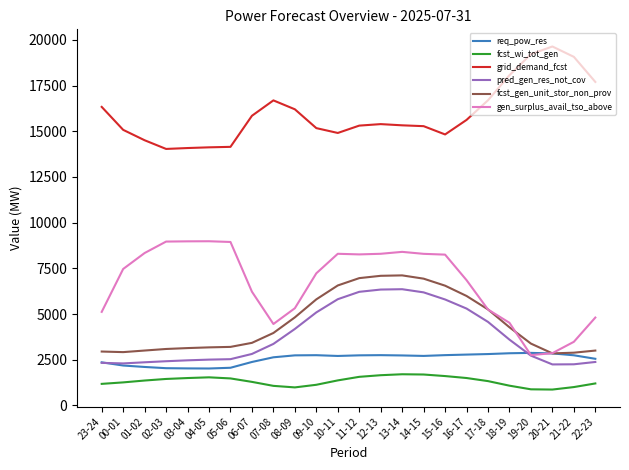

Is the value of gen_surplus_avail_tso_above at 13-14 greater than the value of fcst_gen_unit_stor_non_prov at 03-04?

Yes